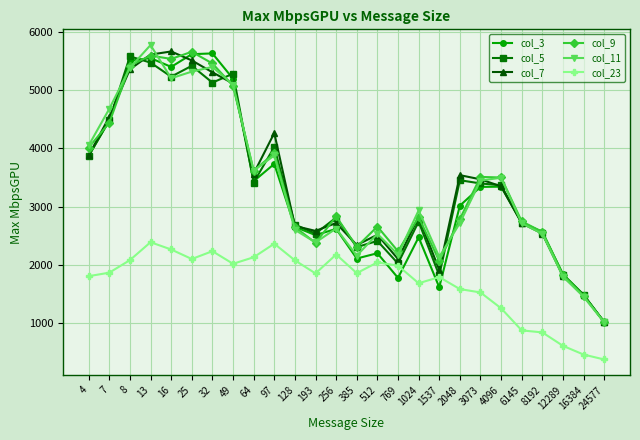

What is the minimum value shown in the chart?

381.5